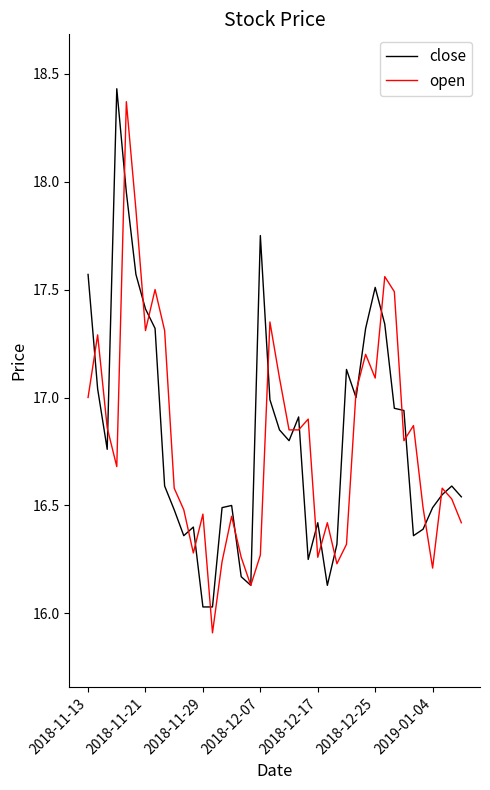

What is the greatest value displayed?

18.4